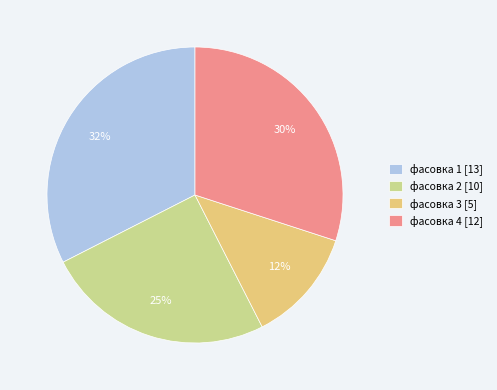

What is the ratio of the value at фасовка 1 [13] to the value at фасовка 4 [12]?

1.1